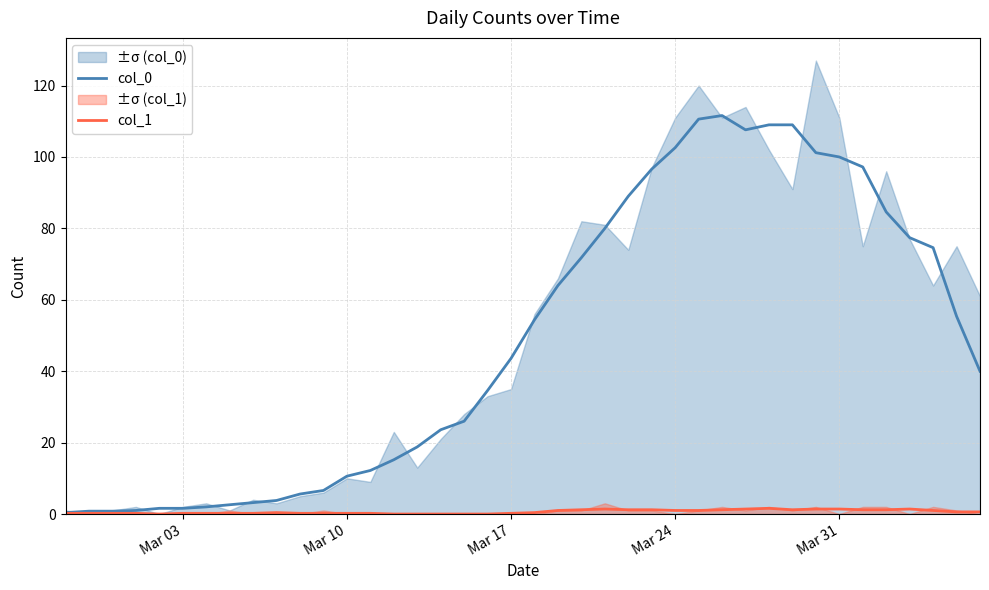

Which series has the largest range (max minus min)?

col_0